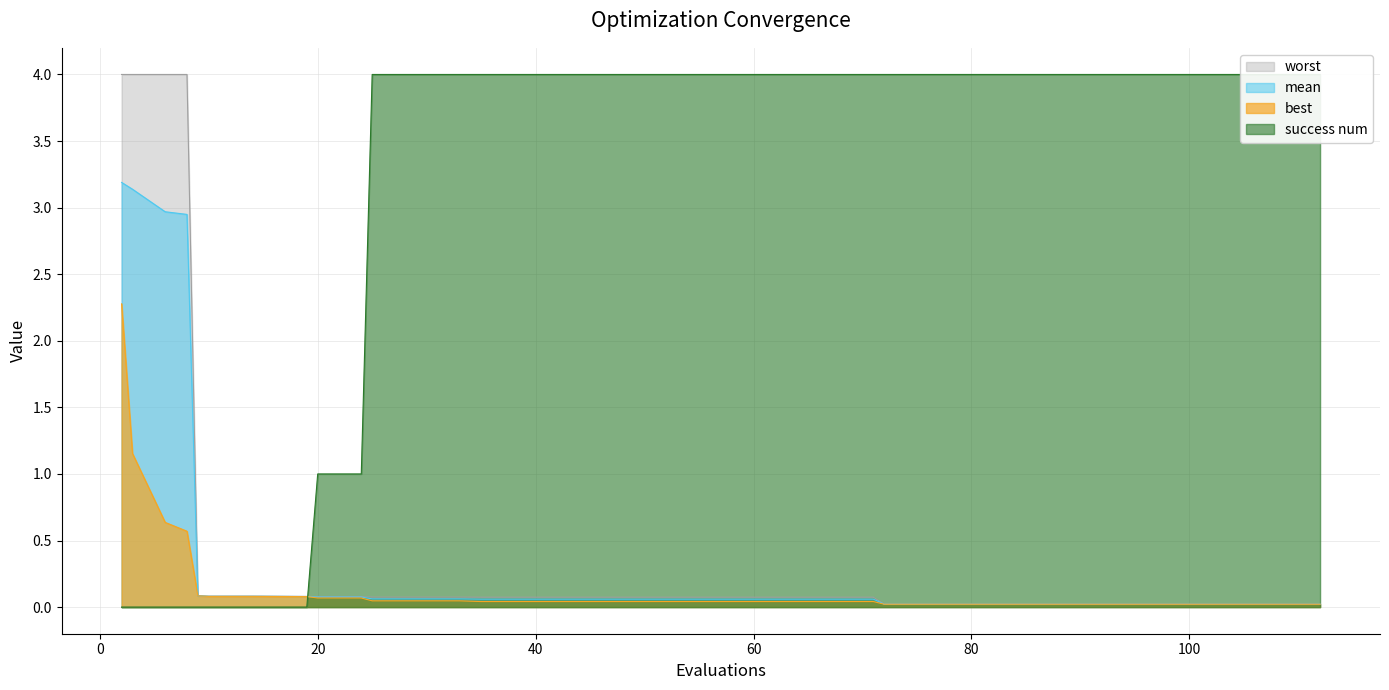

Reading left to right, transcribe all the data shown in this chart.

mean: 3.2	3.1	3.0	2.9	0.1	0.1	0.1	0.1	0.1	0.1	0.1	0.1	0.1	0.1	0.1	0.1	0.1	0.1	0.1	0.1	0.1	0.1	0.1	0.1	0.0	0.0	0.0	0.0	0.0	0.0	0.0	0.0	0.0	0.0	0.0	0.0	0.0	0.0	0.0	0.0
best: 2.3	1.2	0.6	0.6	0.1	0.1	0.1	0.1	0.1	0.1	0.1	0.0	0.0	0.0	0.0	0.0	0.0	0.0	0.0	0.0	0.0	0.0	0.0	0.0	0.0	0.0	0.0	0.0	0.0	0.0	0.0	0.0	0.0	0.0	0.0	0.0	0.0	0.0	0.0	0.0
worst: 4.0	4.0	4.0	4.0	0.1	0.1	0.1	0.1	0.1	0.1	0.1	0.1	0.1	0.1	0.1	0.1	0.1	0.1	0.1	0.1	0.1	0.1	0.1	0.1	0.0	0.0	0.0	0.0	0.0	0.0	0.0	0.0	0.0	0.0	0.0	0.0	0.0	0.0	0.0	0.0
success num: 0.0	0.0	0.0	0.0	0.0	0.0	0.0	0.0	0.0	1.0	1.0	4.0	4.0	4.0	4.0	4.0	4.0	4.0	4.0	4.0	4.0	4.0	4.0	4.0	4.0	4.0	4.0	4.0	4.0	4.0	4.0	4.0	4.0	4.0	4.0	4.0	4.0	4.0	4.0	4.0